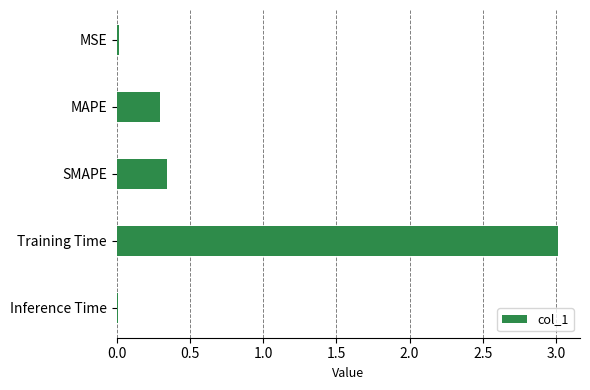

The chart shows a value of 0.4 at MAPE. True or false?

False